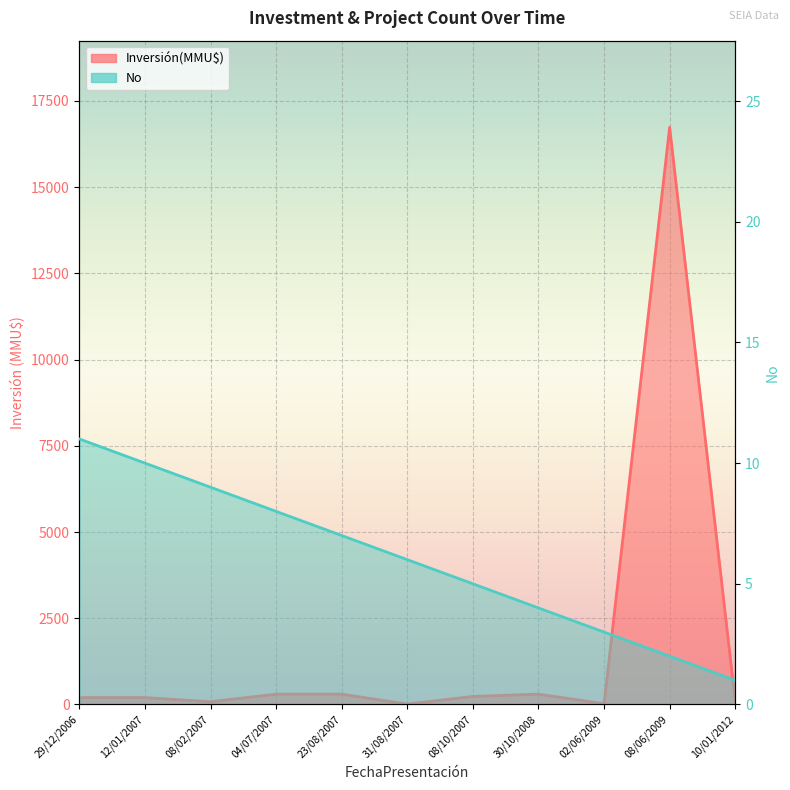

How many values are below 6?

5